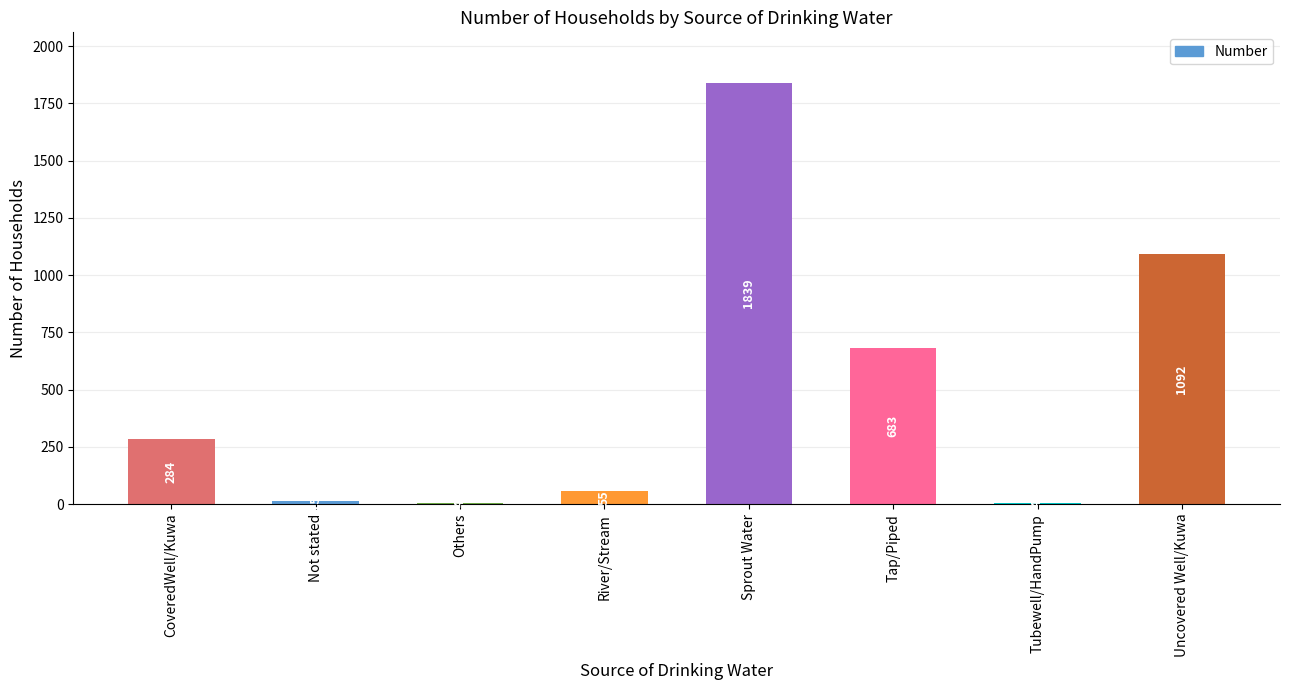

The chart shows a value of 1839 at Sprout Water. True or false?

True